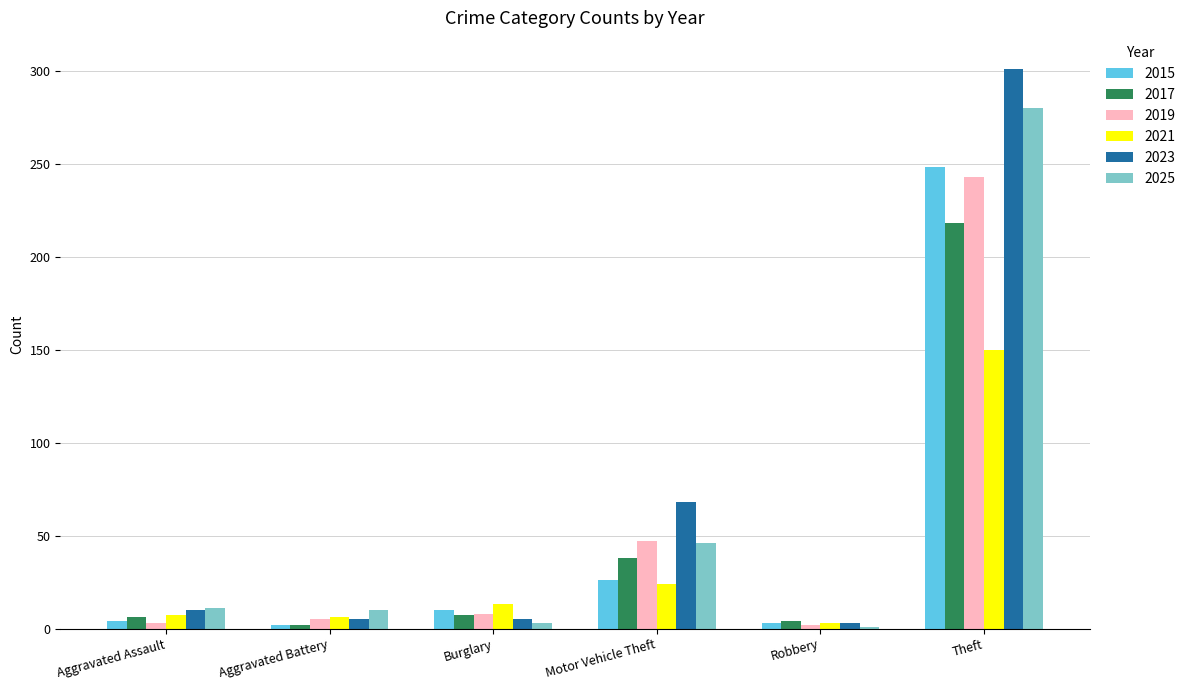

How many bars are there in each group?

6